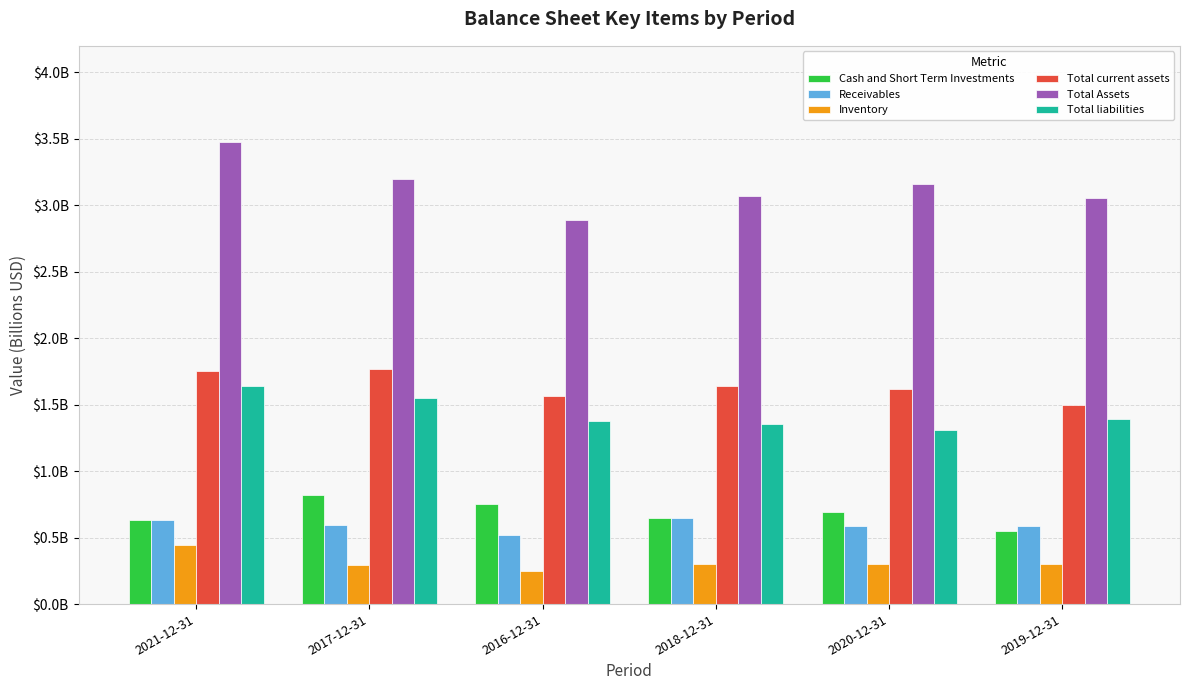

What position from the left is 2016-12-31?

3